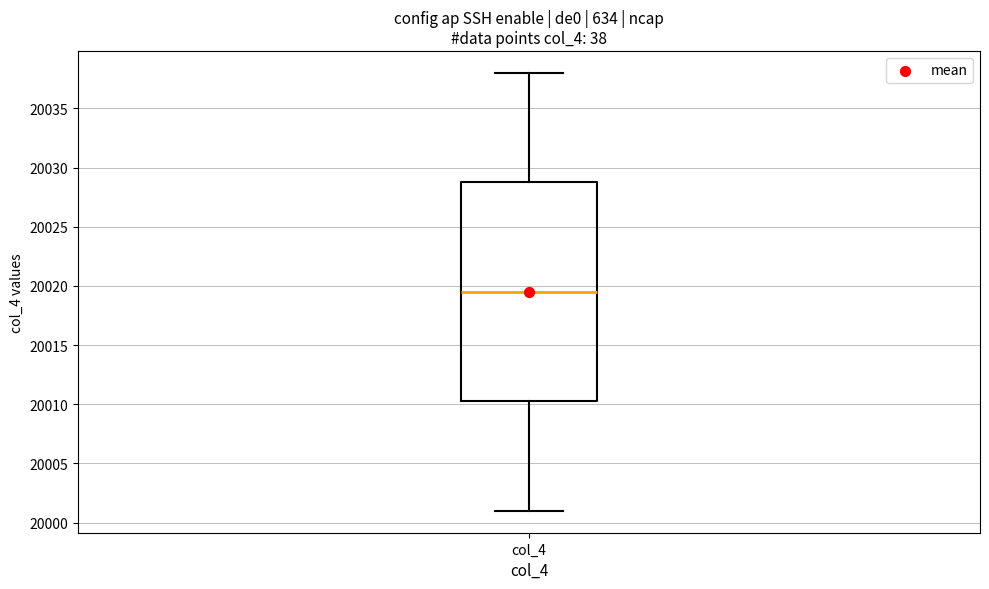

Where does the lower whisker of the box for col_4 end on the y-axis? The values are not printed on the chart, so give them approximately, as read against the axis.

20001.0